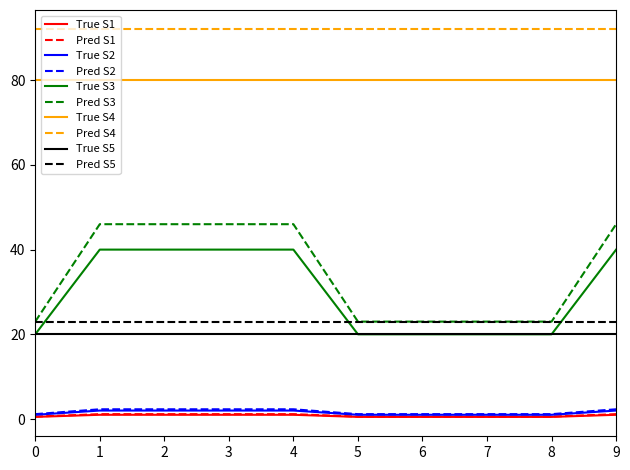

Which series has the largest total across all categories?

Pred S4